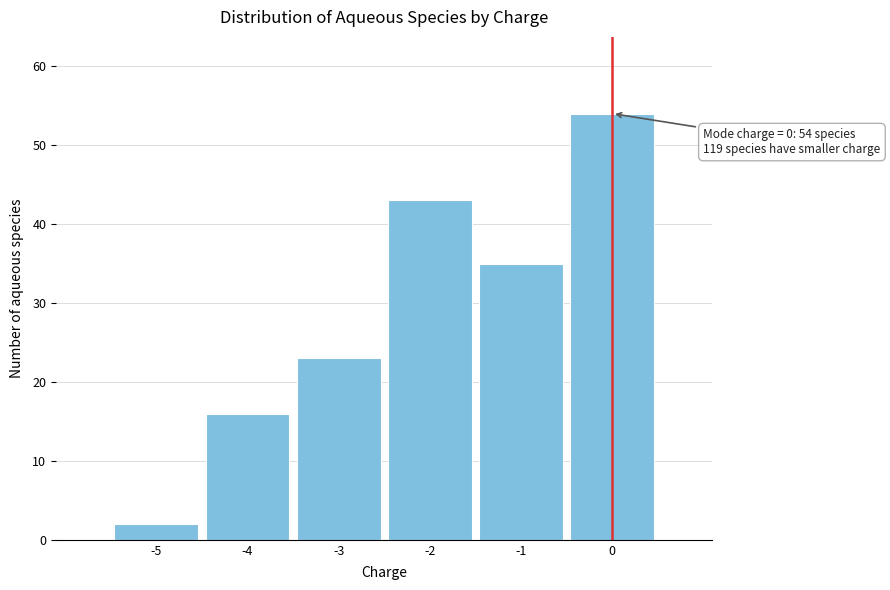

Reading left to right, list all the values displayed in this chart.

-5=2	-4=16	-3=23	-2=43	-1=35	0=54